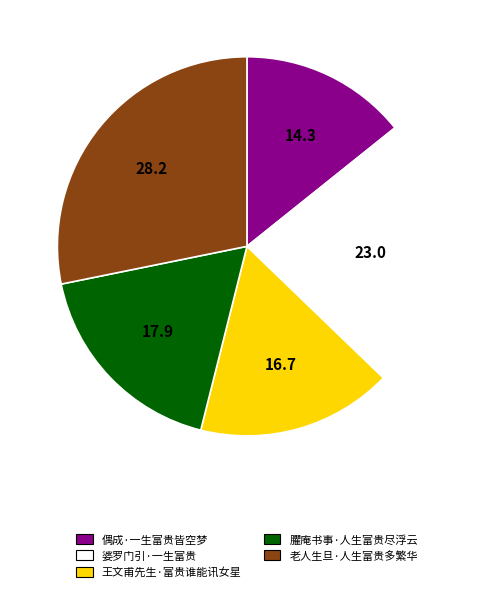

Combined, do 婆罗门引·一生富贵 and 偶成·一生富贵皆空梦 account for over 50%?

No